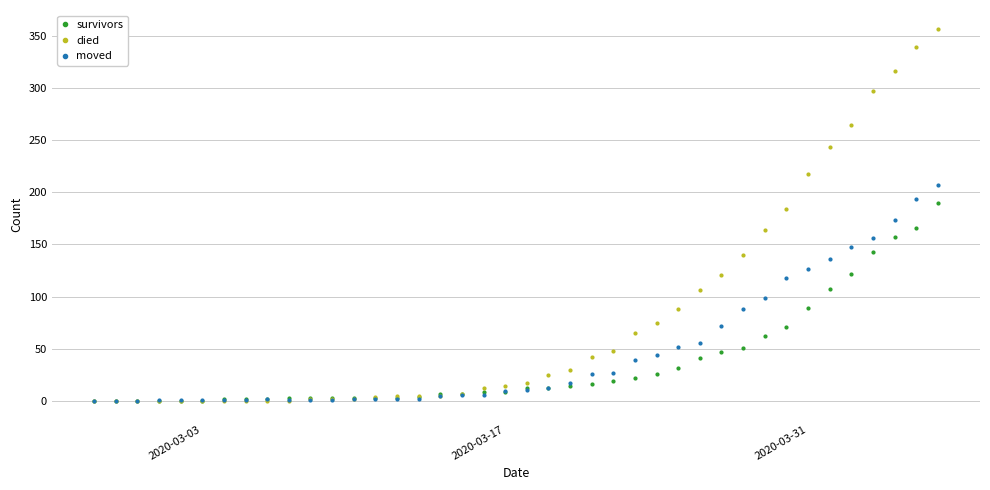

Which series has the largest range (max minus min)?

died